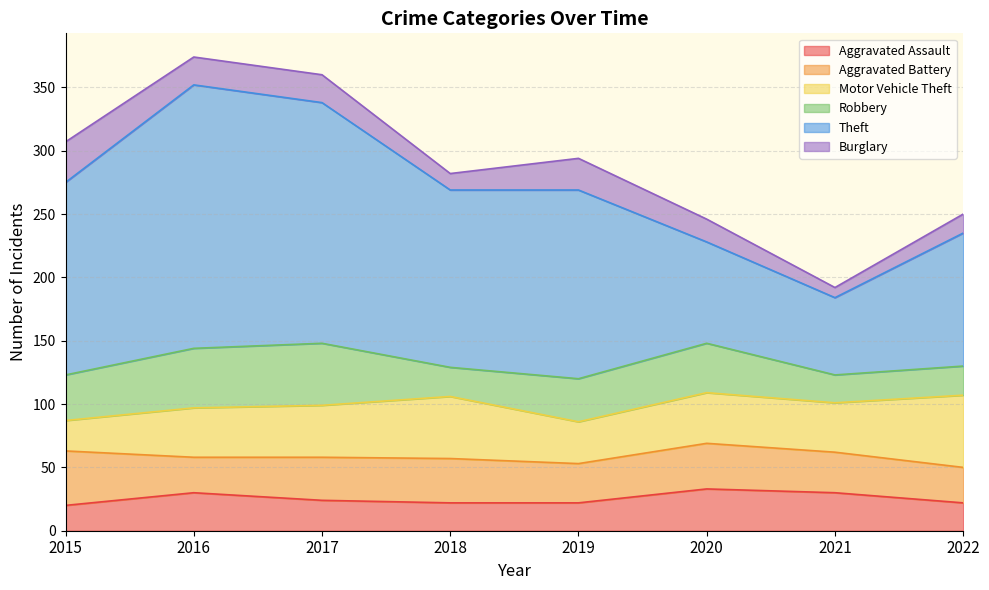

Does the chart display data point markers on the line(s)?

No